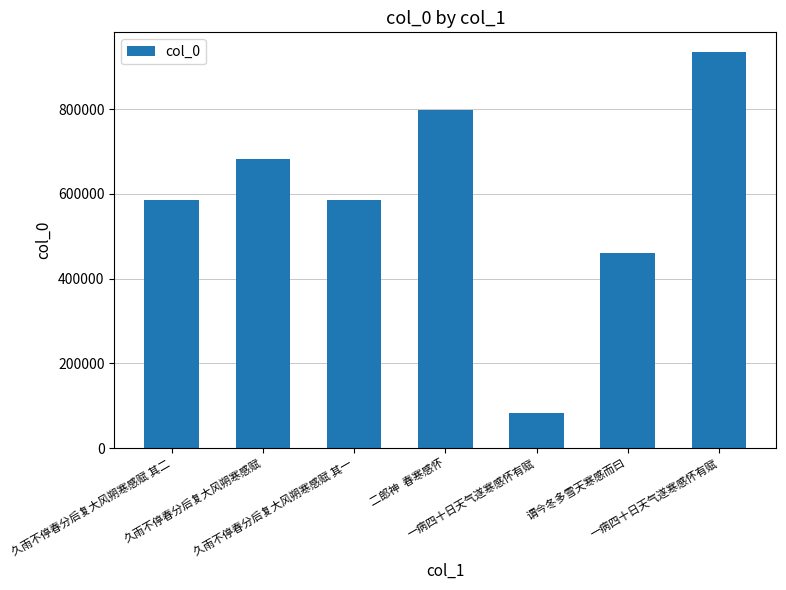

How many series are shown in this chart?

1